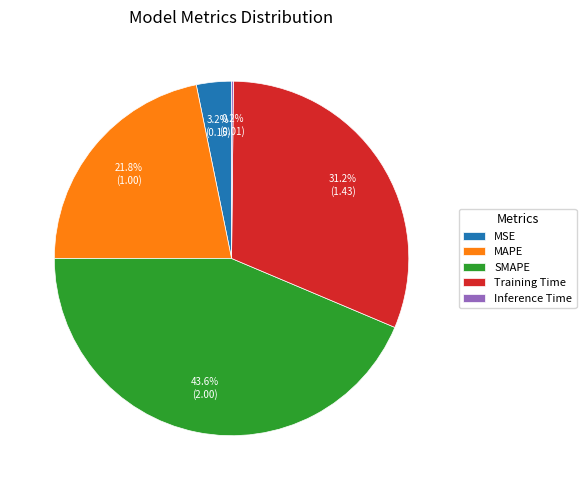

Does SMAPE represent more than half of the total?

No